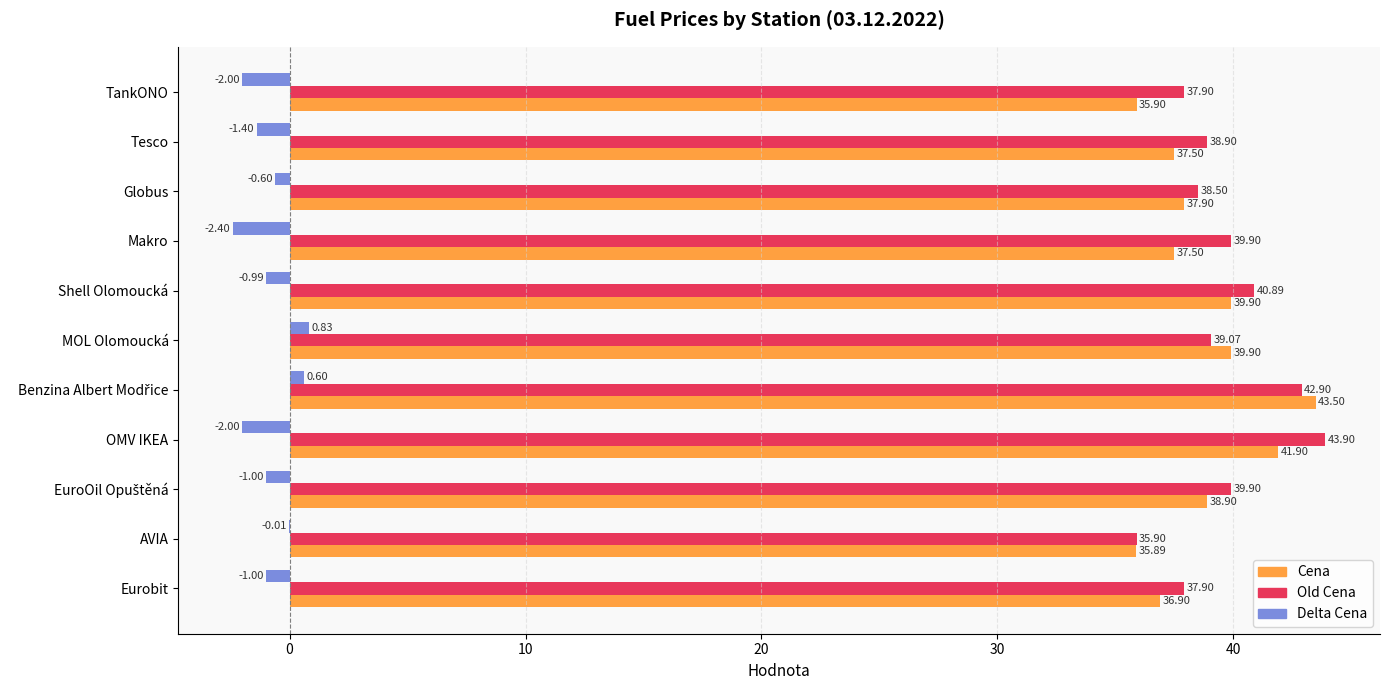

What is the total value across all series at Shell Olomoucká?

79.8